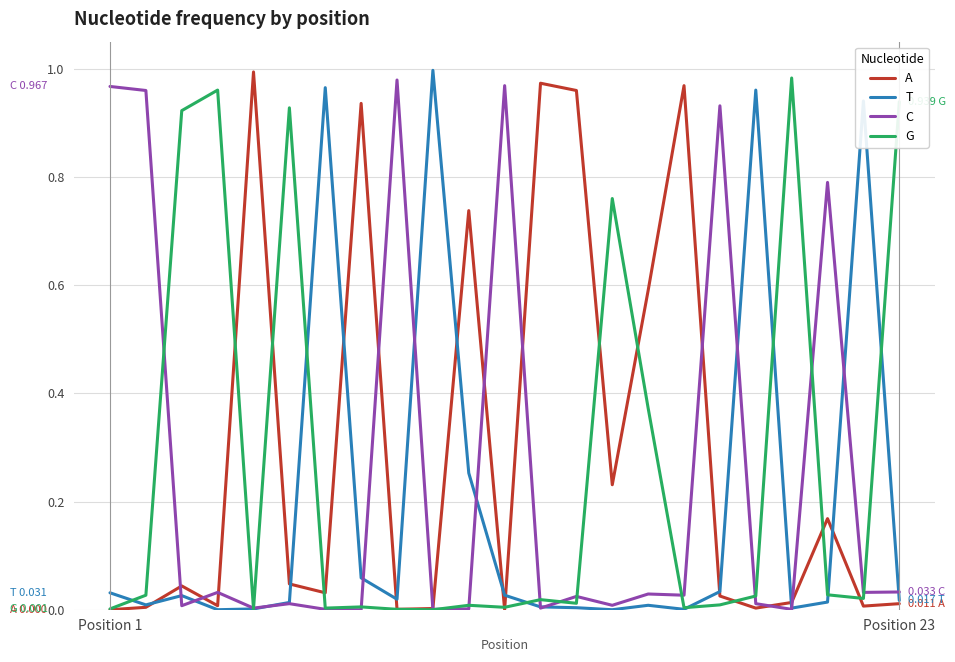

What is the maximum value shown in the chart?

1.0